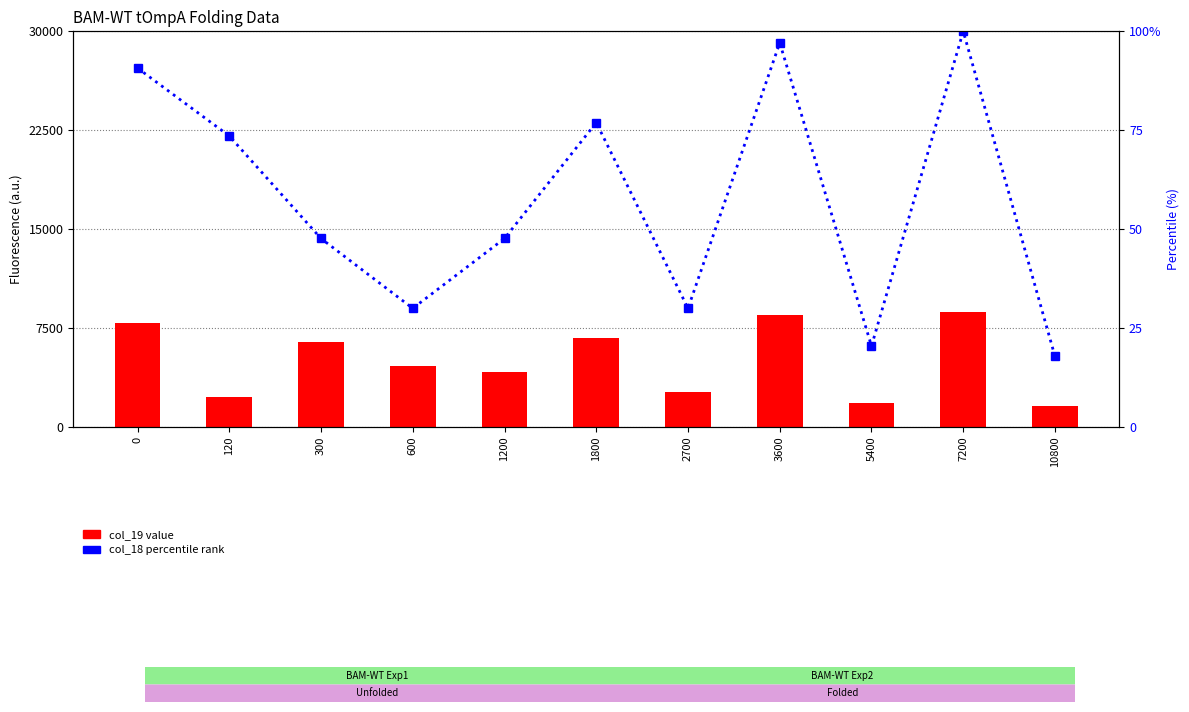

What is the minimum value for col_18 percentile?

17.8